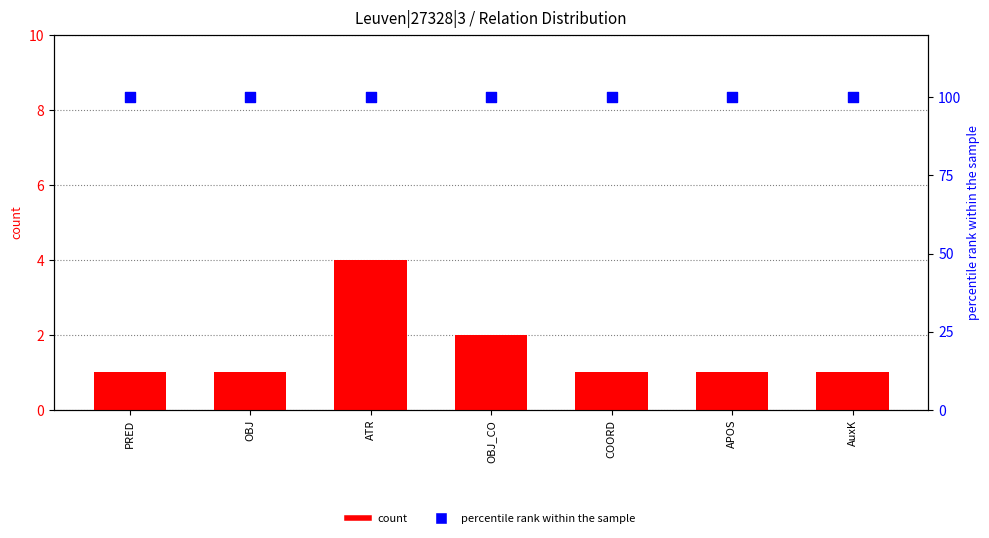

What is the total value across all series at OBJ?

101